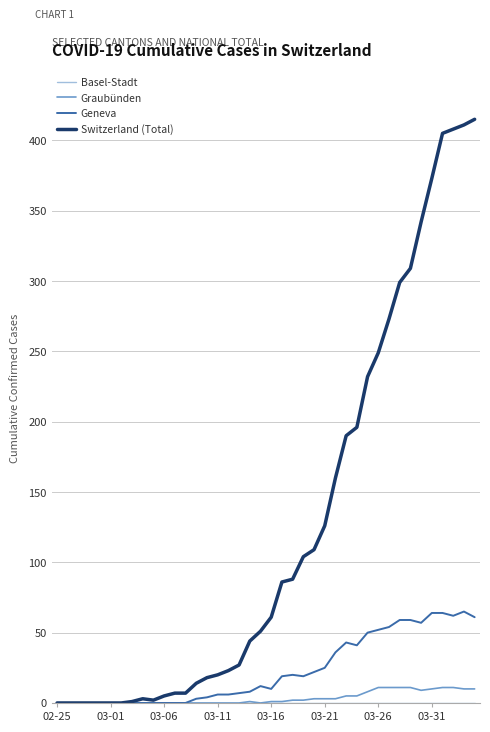

Which series has the largest range (max minus min)?

Switzerland (Total)